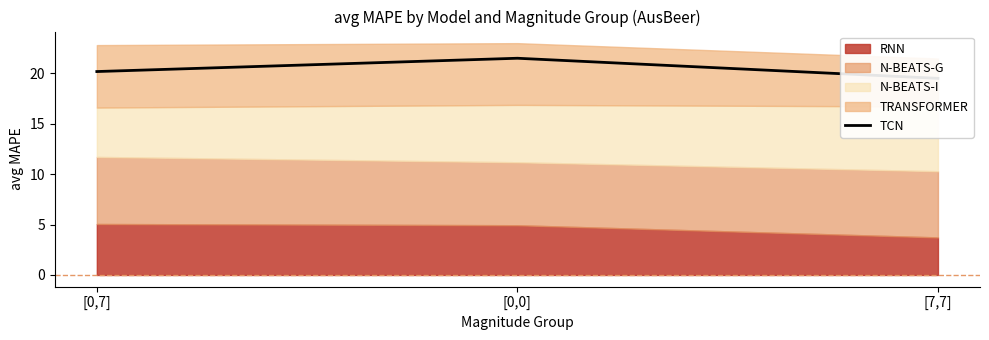

Count the values in the range 19 to 21.

2